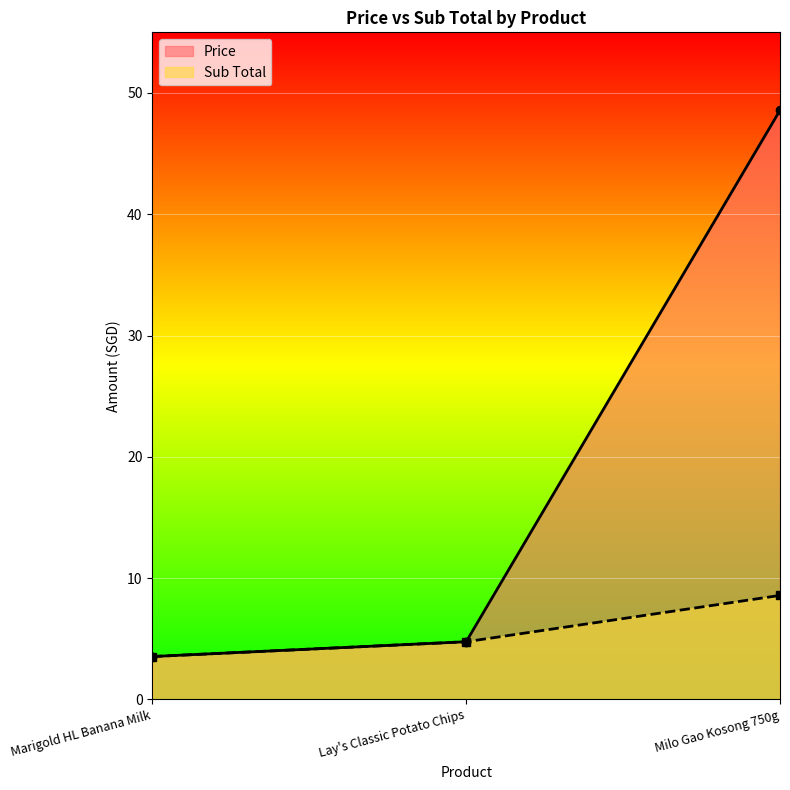

What is the lowest value of the Sub Total series?

3.5